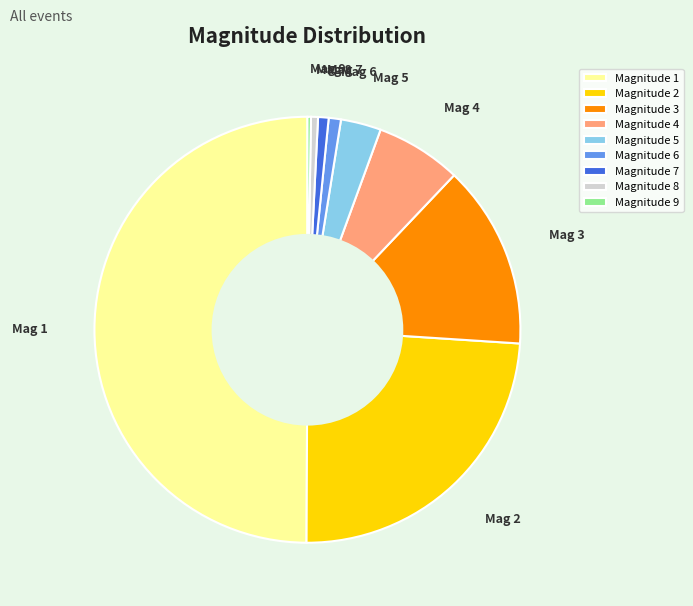

Approximately how many times larger is the value at Magnitude 2 compared to Magnitude 3?

1.7